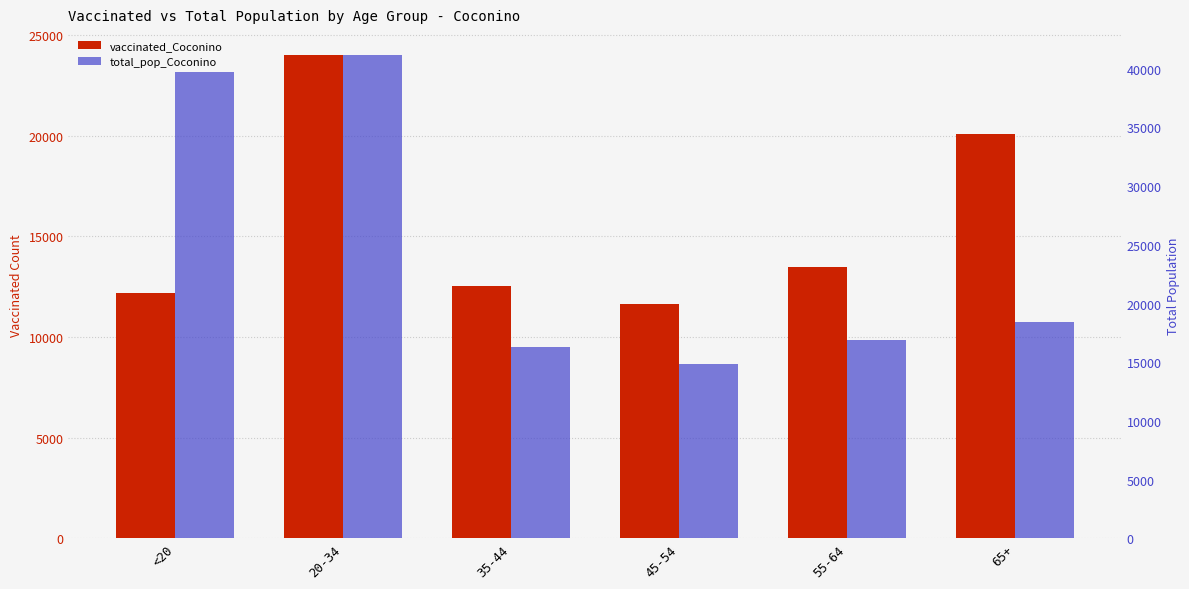

Reading left to right, list all the values displayed in this chart.

vaccinated_Coconino: <20=12181	20-34=23993	35-44=12539	45-54=11641	55-64=13457	65+=20081
total_pop_Coconino: <20=39684	20-34=41141	35-44=16261	45-54=14882	55-64=16899	65+=18408